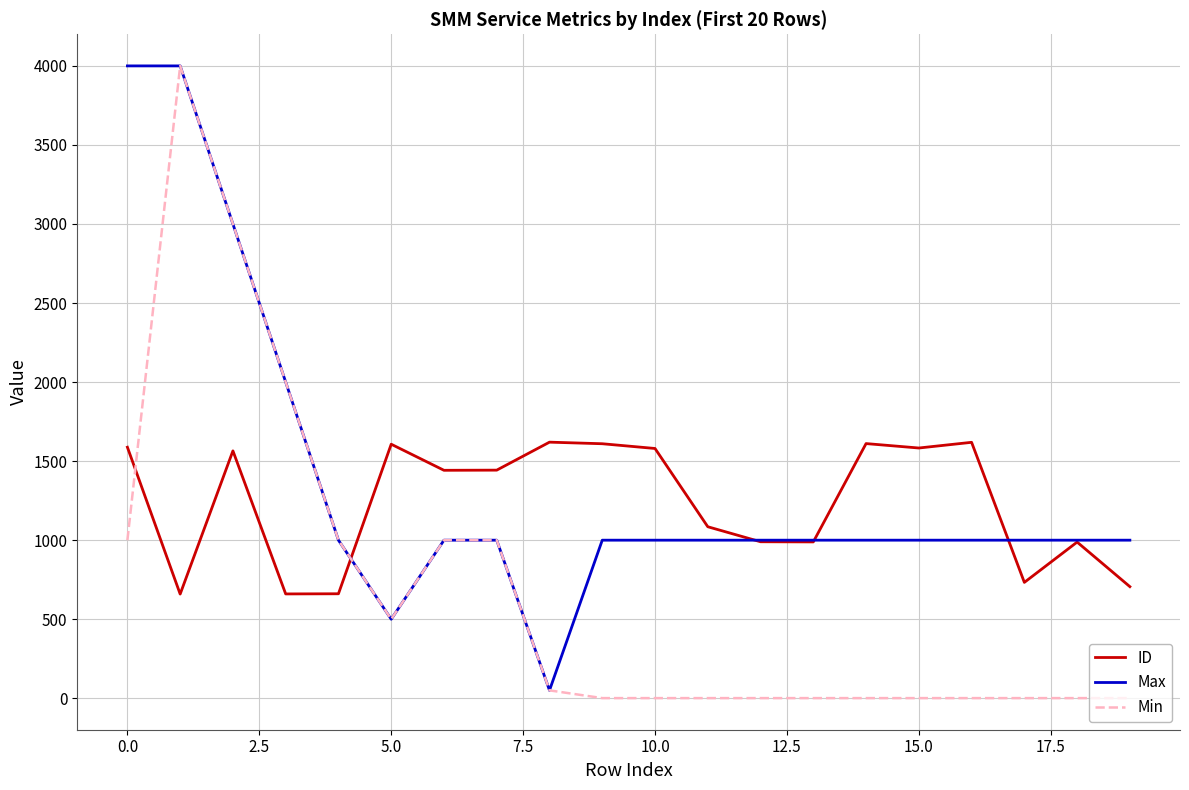

How many intersections are there between ID and Min?

2